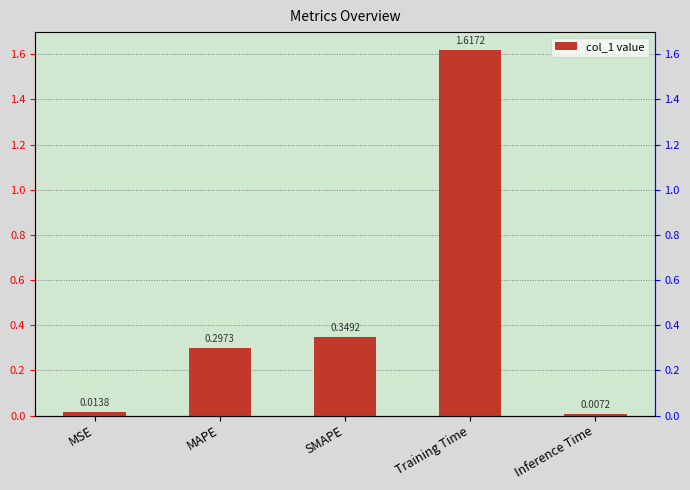

What is the difference between the values at MSE and MAPE?

0.3